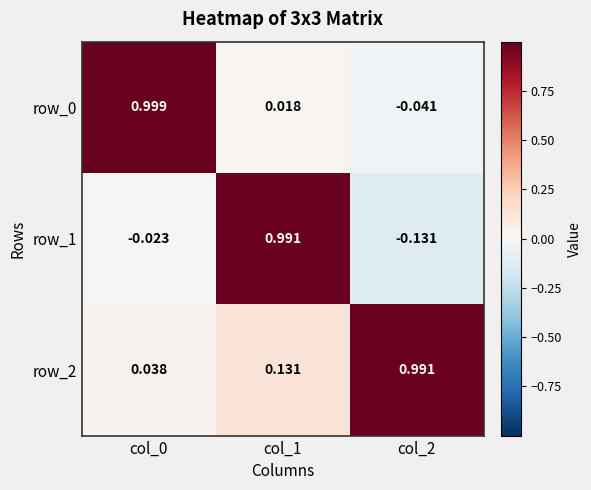

What is the minimum value shown in the chart?

-0.1